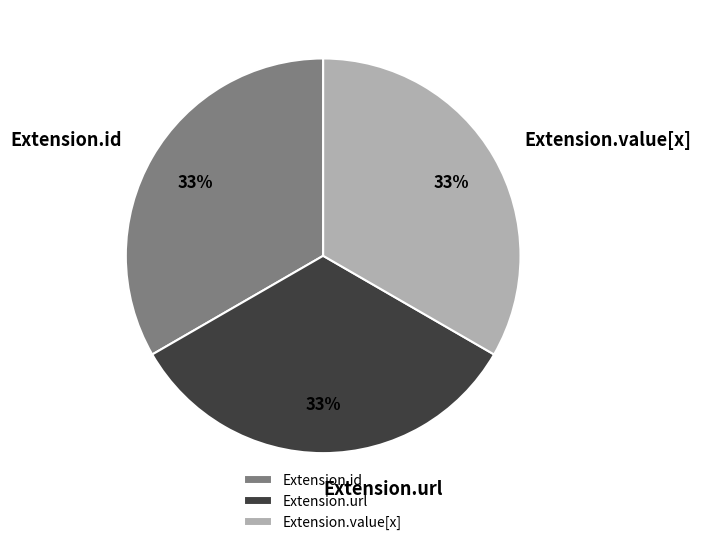

True or false: Extension.value[x] accounts for 33% of the total.

True